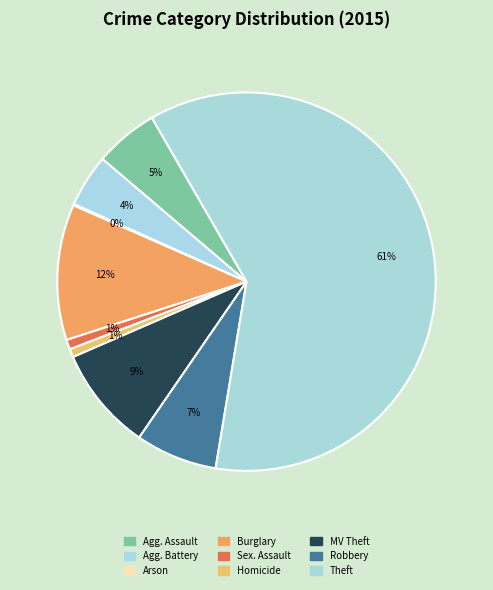

To the nearest percent, what is the difference between the largest and smallest slice percentages?

61%